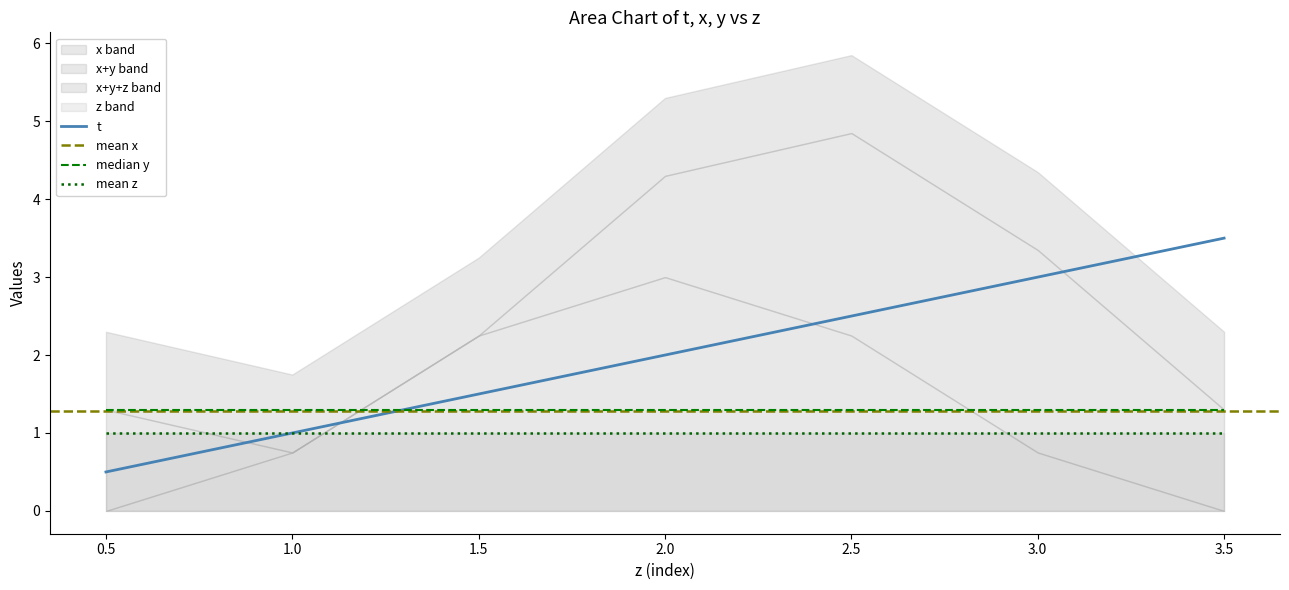

What is the label of the 1st point from the left?

0.5